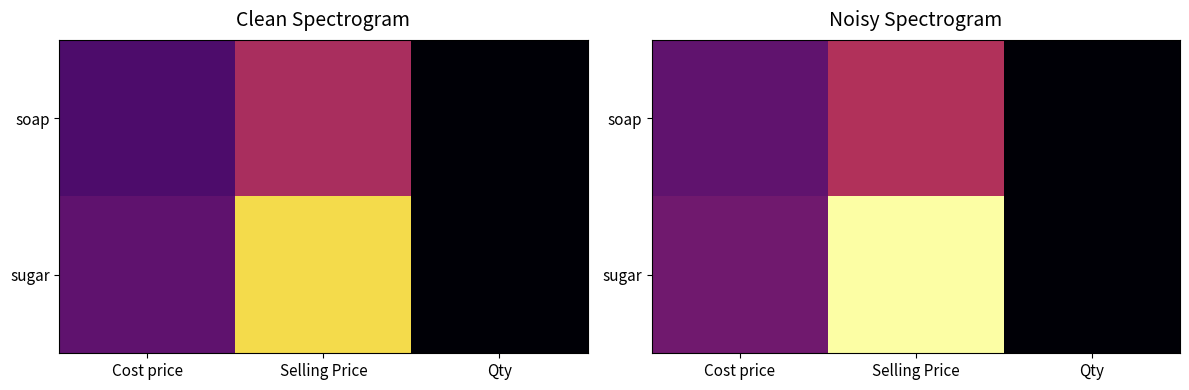

Which category has the lowest value in the sugar series?

Qty